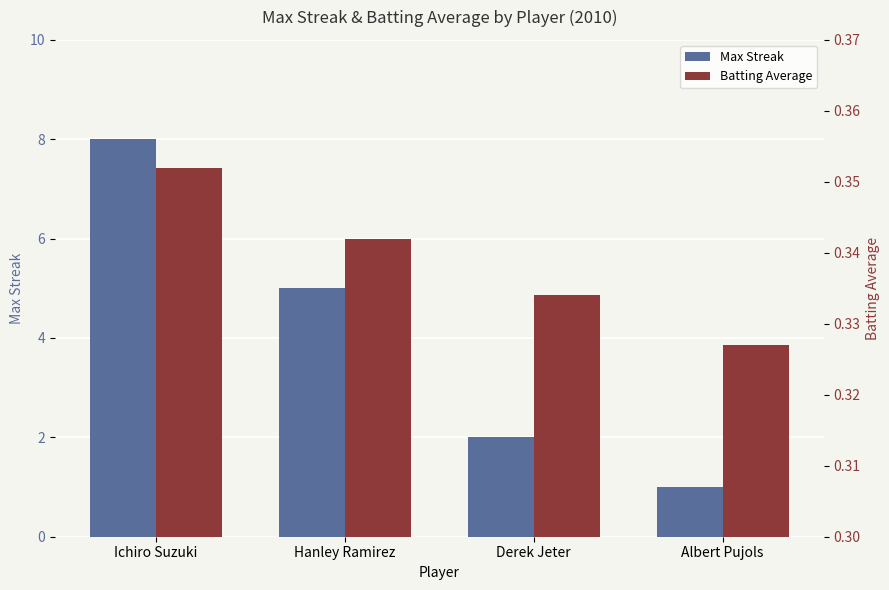

Count the number of data series in this chart.

2